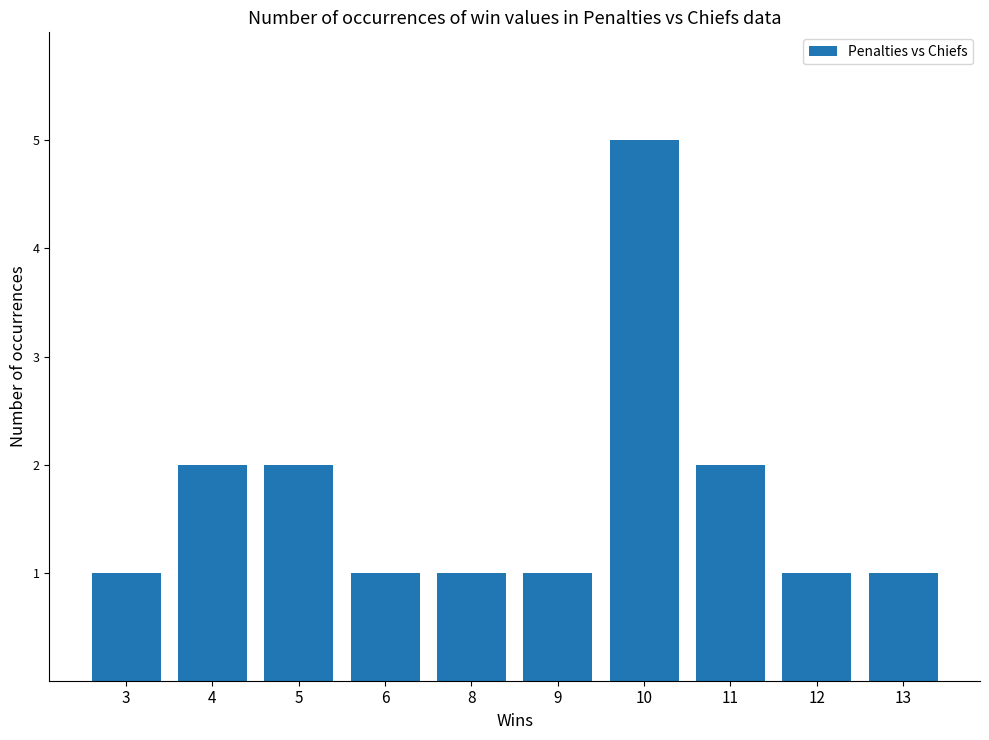

What is the greatest value displayed?

5